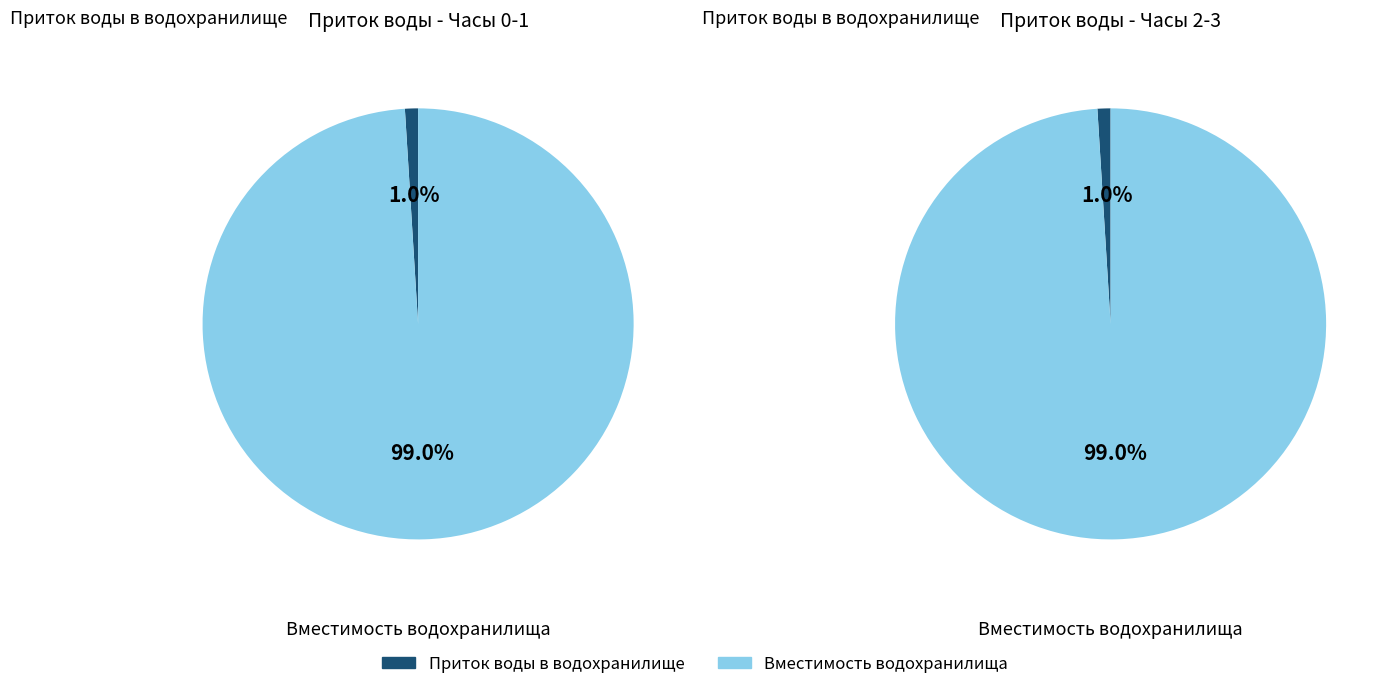

Between 3 and 2, which is larger?

3